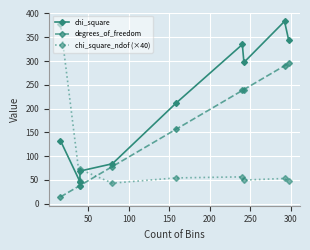

Is the value of chi_square_ndof (×40) at 100 greater than the value of degrees_of_freedom at 150?

No